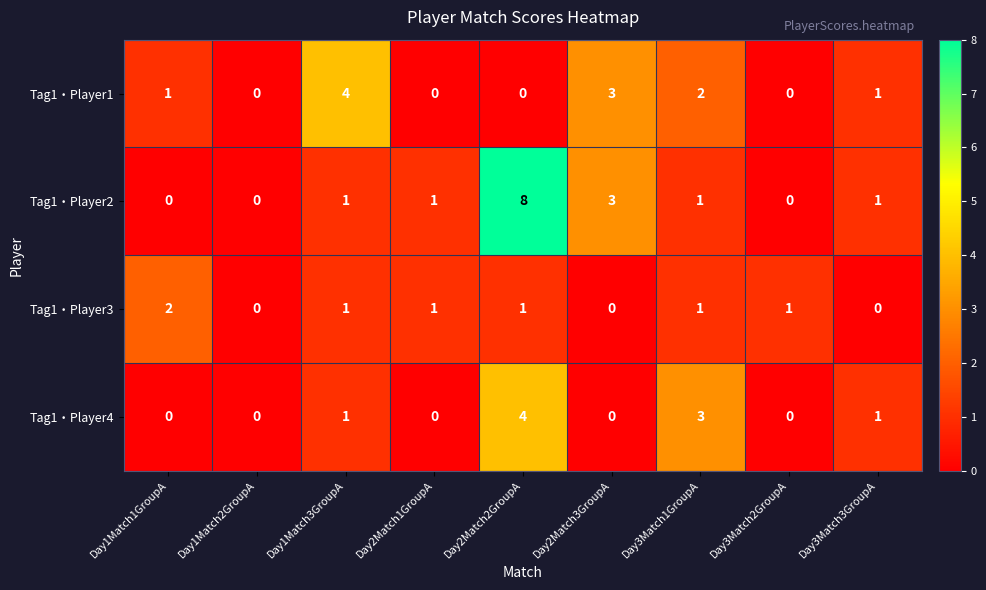

What is the difference between the maximum and minimum values in the Tag1・Player2 series?

8